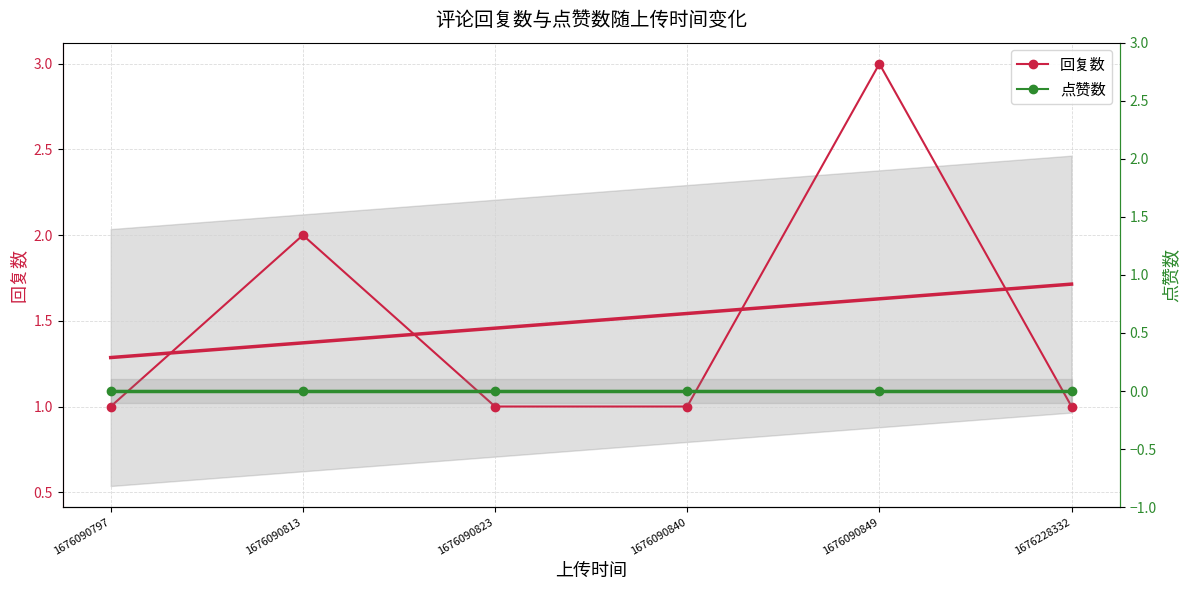

What is the value of the 回复数 point at the 4th from the left?

1